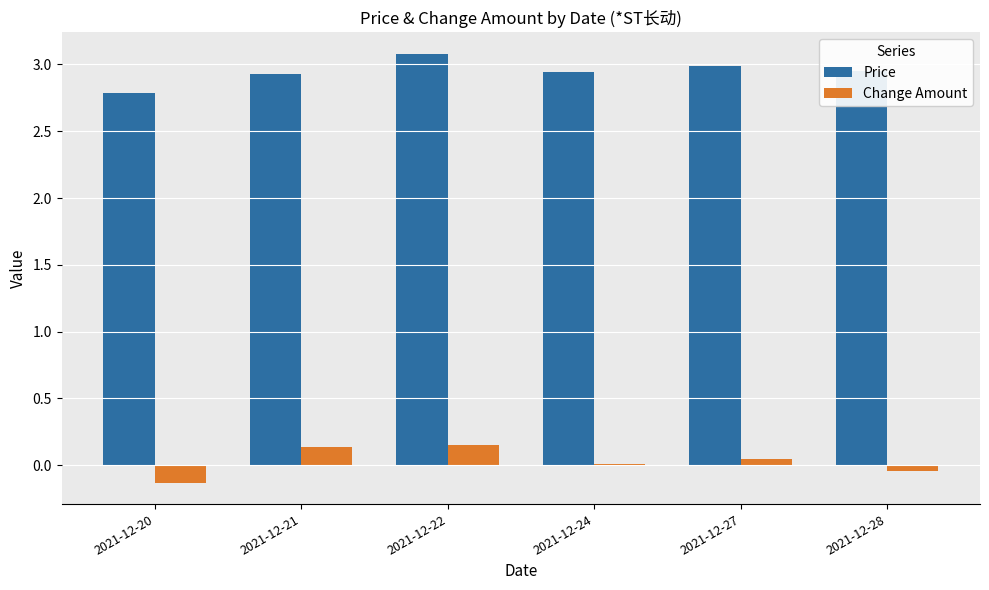

The value of Change Amount at 2021-12-24 is 0.0. True or false?

True